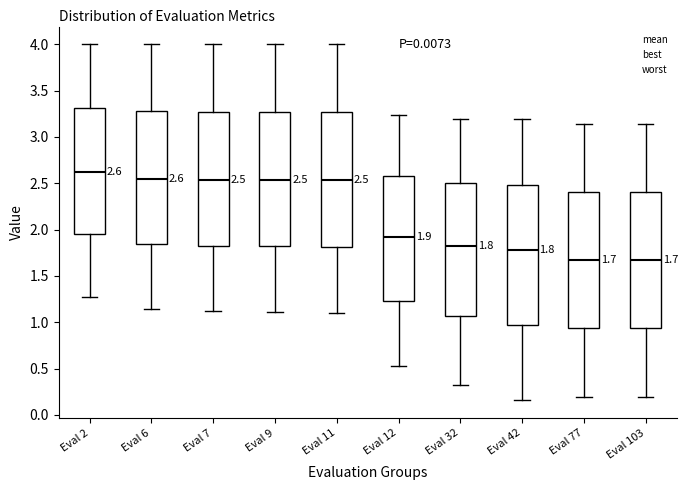

Which box has the highest median line?

Eval 2